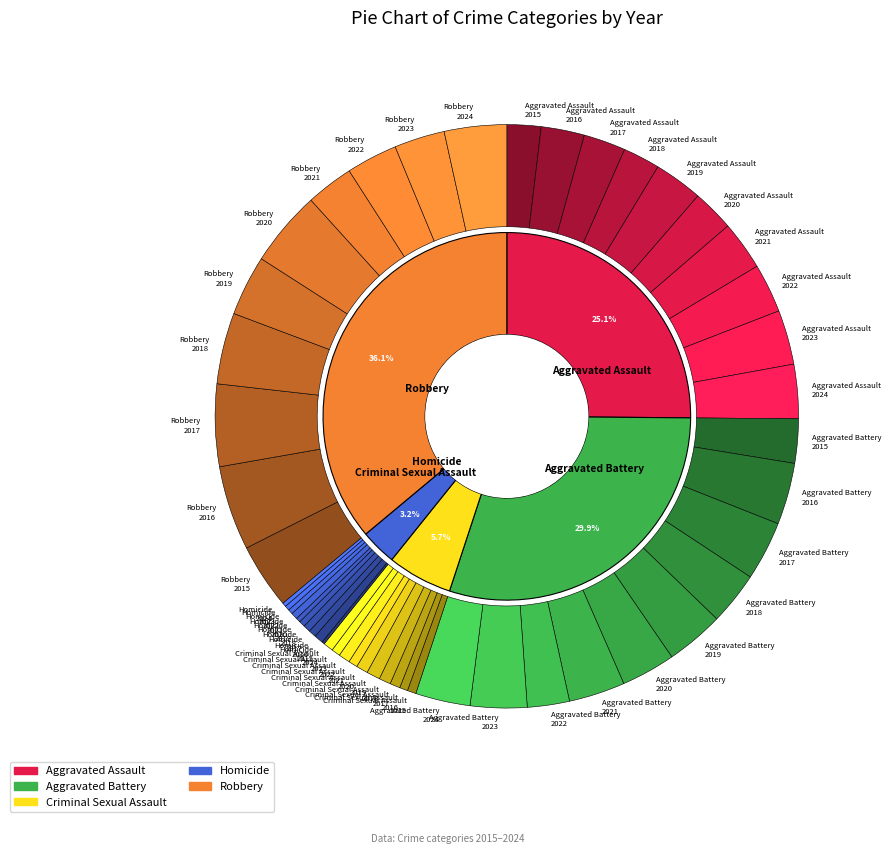

Is 2018 the majority of the pie?

No